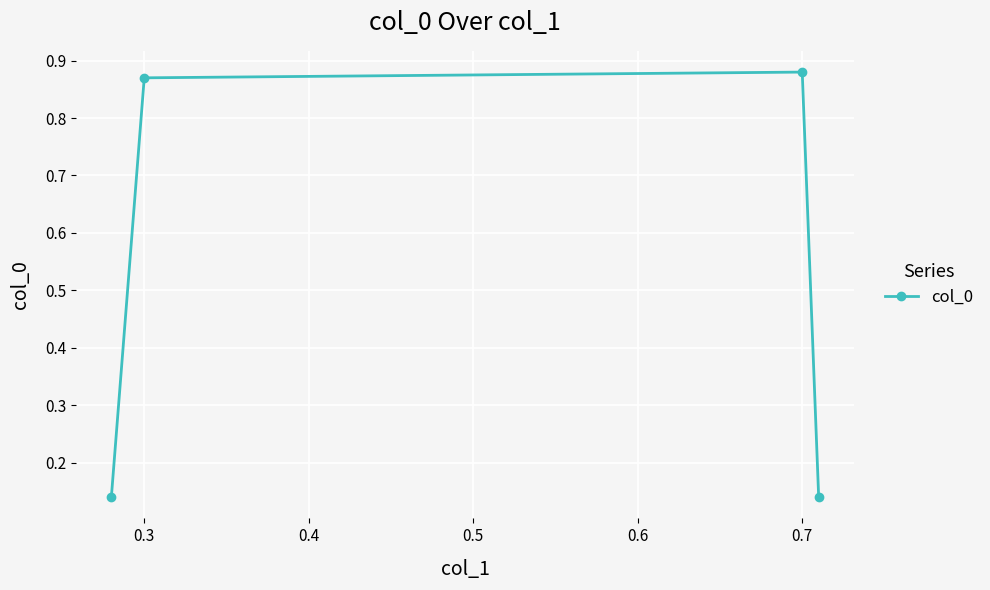

How many data points does each series have?

4